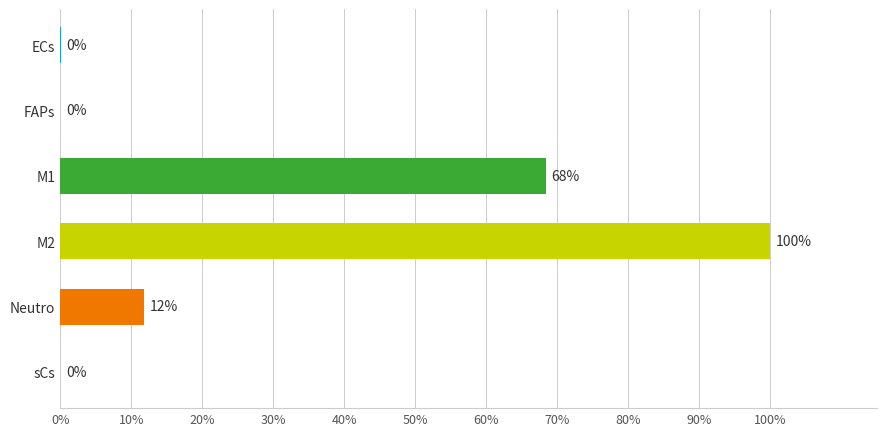

At which label is the value closest to 50?

M1